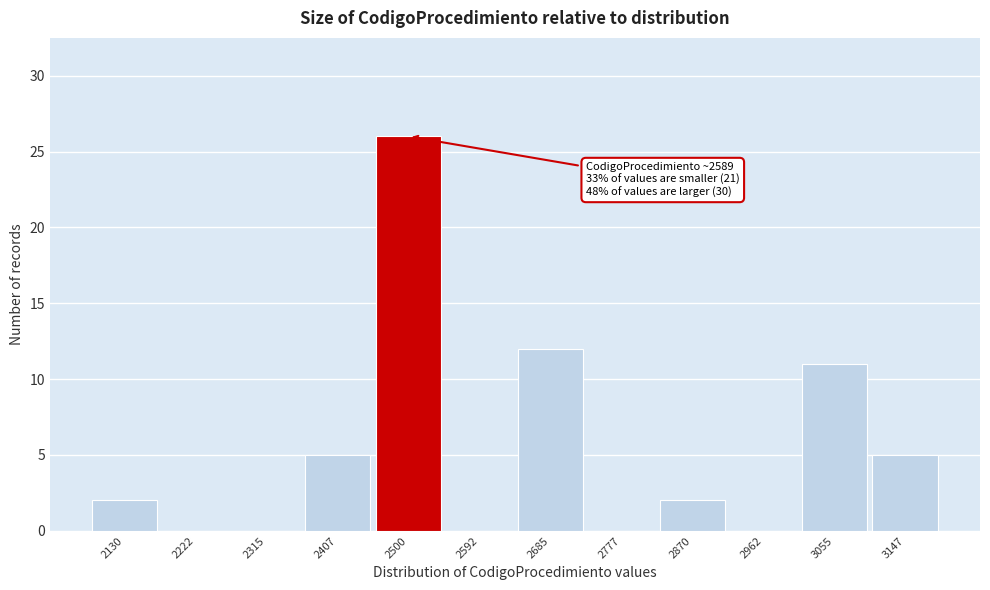

Reading left to right, what are all the values shown in this chart?

2130=2	2222=0	2315=0	2407=5	2500=26	2592=0	2685=12	2777=0	2870=2	2962=0	3055=11	3147=5